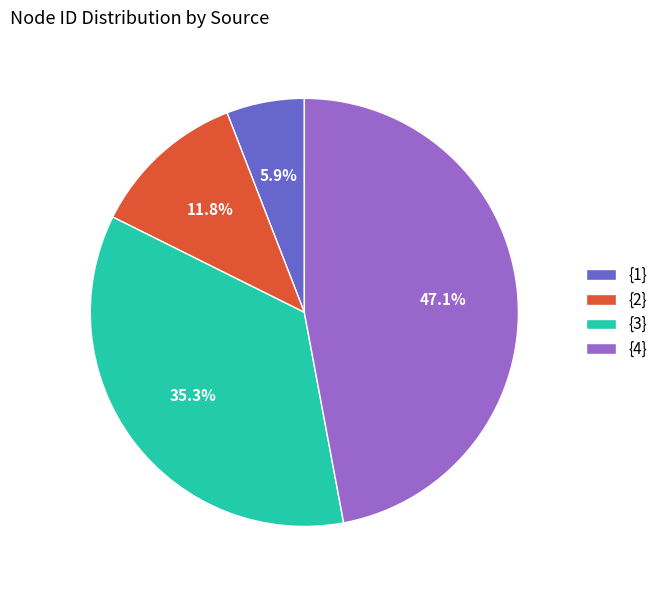

Rank the categories by value from lowest to highest.

{1}, {2}, {3}, {4}